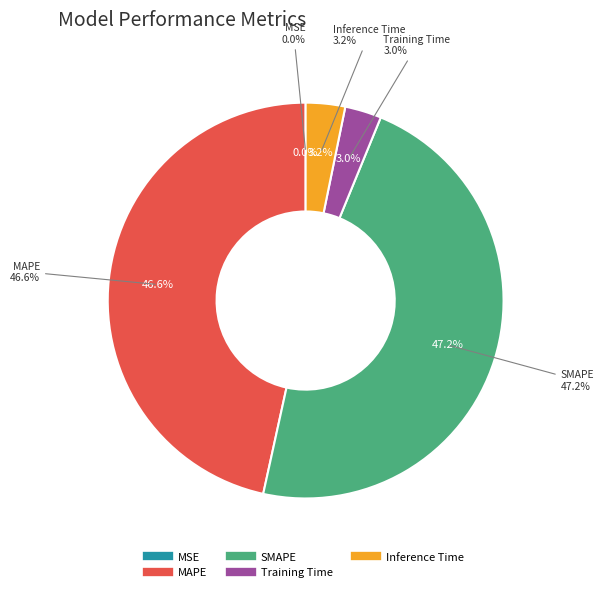

What is the largest slice in the pie chart?

SMAPE